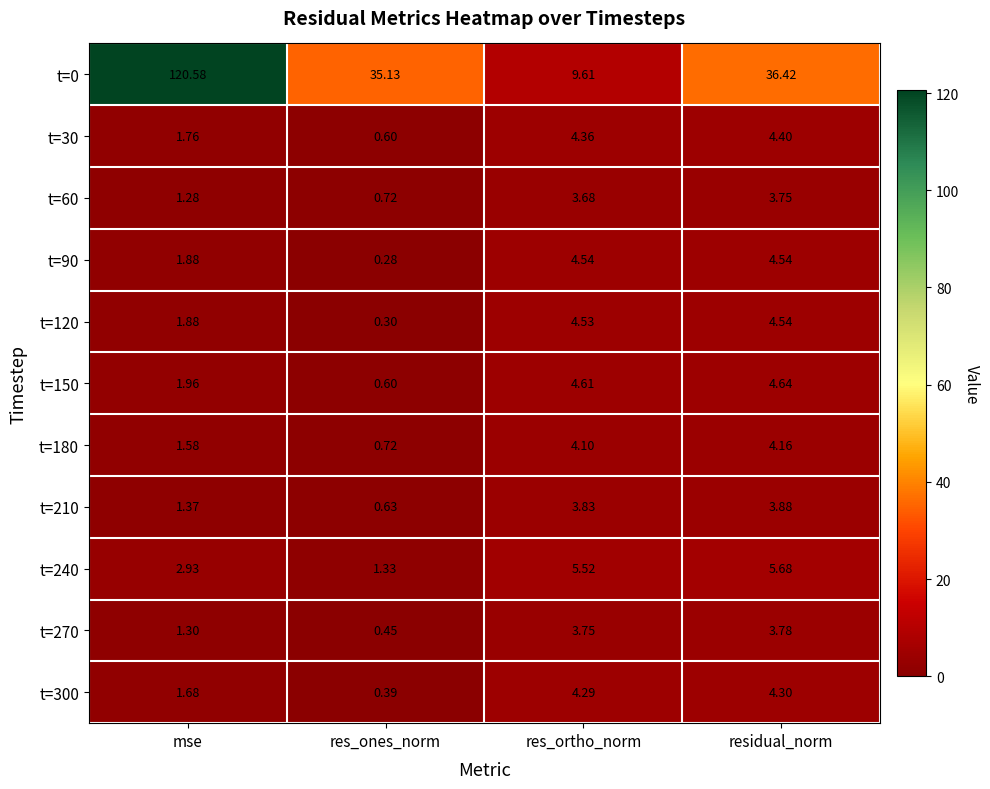

Where is t=150 nearest to the value 2?

mse